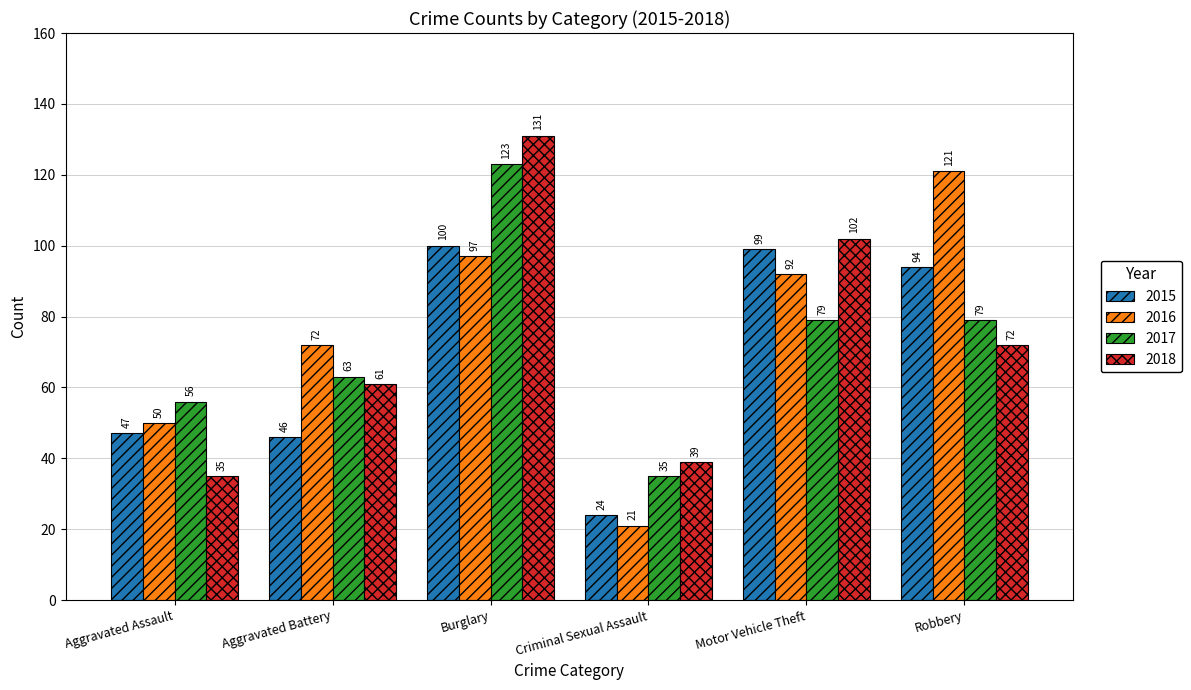

At which label does 2016 reach its minimum?

Criminal Sexual Assault